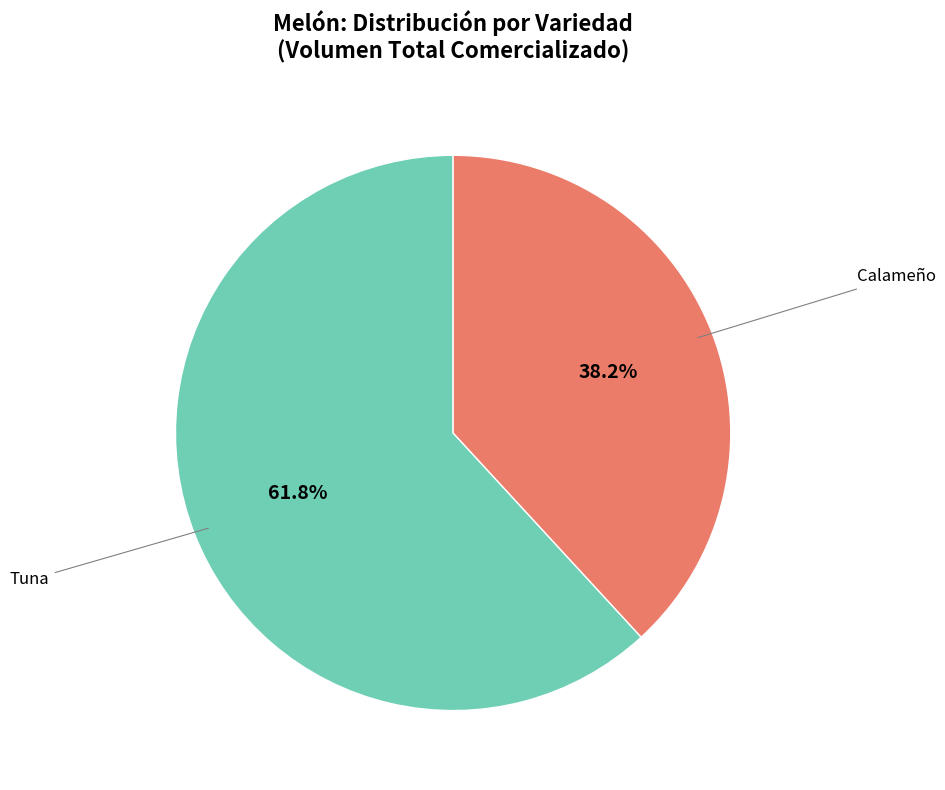

Is there a majority slice in this chart?

Yes